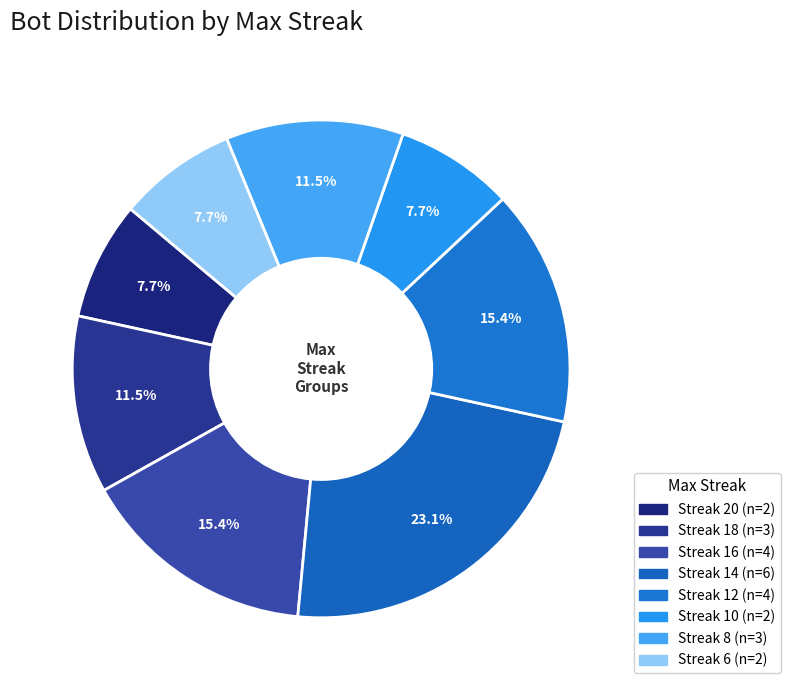

What is the largest slice in the pie chart?

14